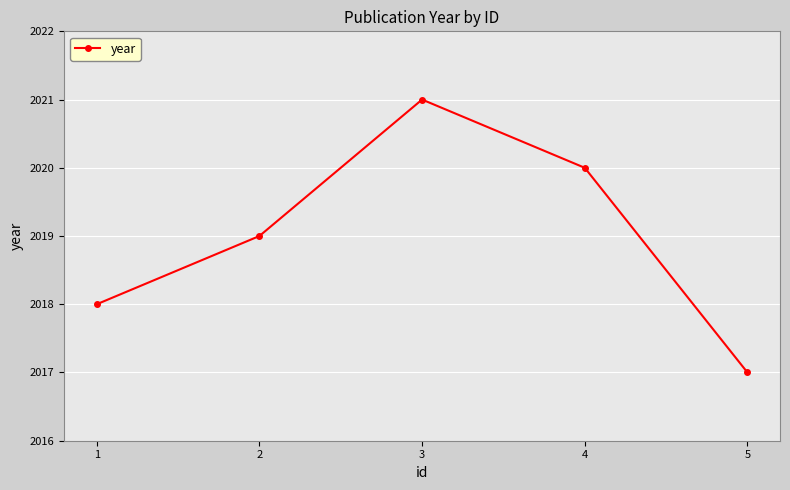

How many points are higher than both their immediate neighbors (excluding endpoints)?

1